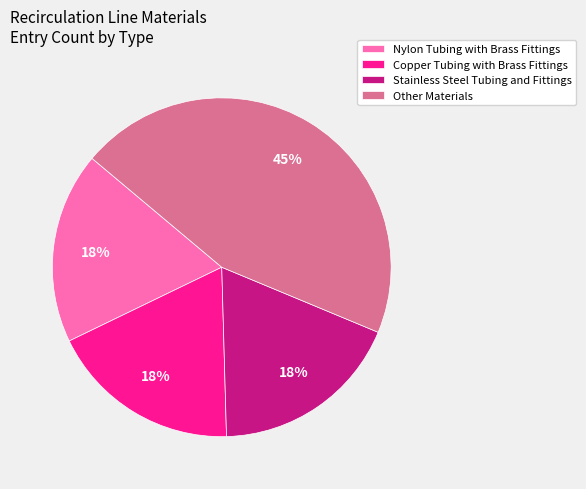

Is there any slice that represents more than half of the pie?

No